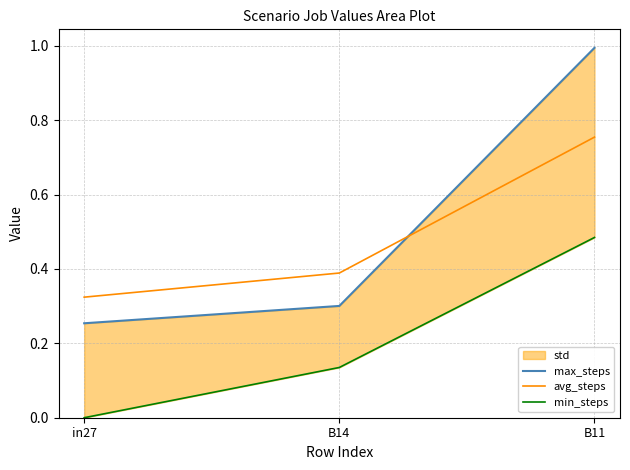

Reading left to right, extract all data points from this chart.

max_steps: in27=0.3	B14=0.3	B11=1.0
avg_steps: in27=0.3	B14=0.4	B11=0.8
min_steps: in27=0.0	B14=0.1	B11=0.5